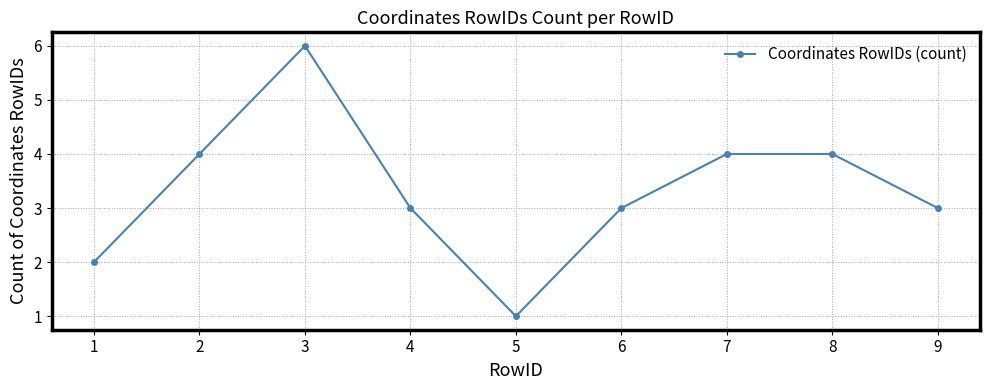

What is the average value?

3